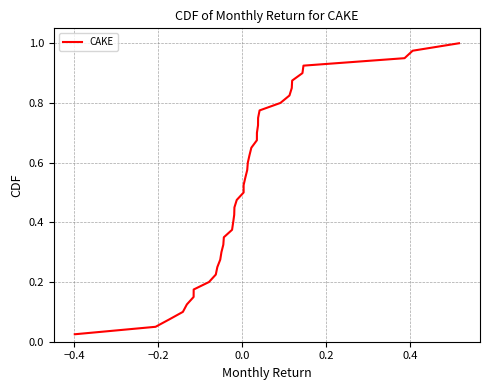

Reading left to right, extract all data points from this chart.

0.0	0.1	0.1	0.1	0.1	0.1	0.2	0.2	0.2	0.2	0.3	0.3	0.3	0.3	0.4	0.4	0.4	0.5	0.5	0.5	0.5	0.6	0.6	0.6	0.6	0.7	0.7	0.7	0.7	0.8	0.8	0.8	0.8	0.8	0.9	0.9	0.9	0.9	1.0	1.0